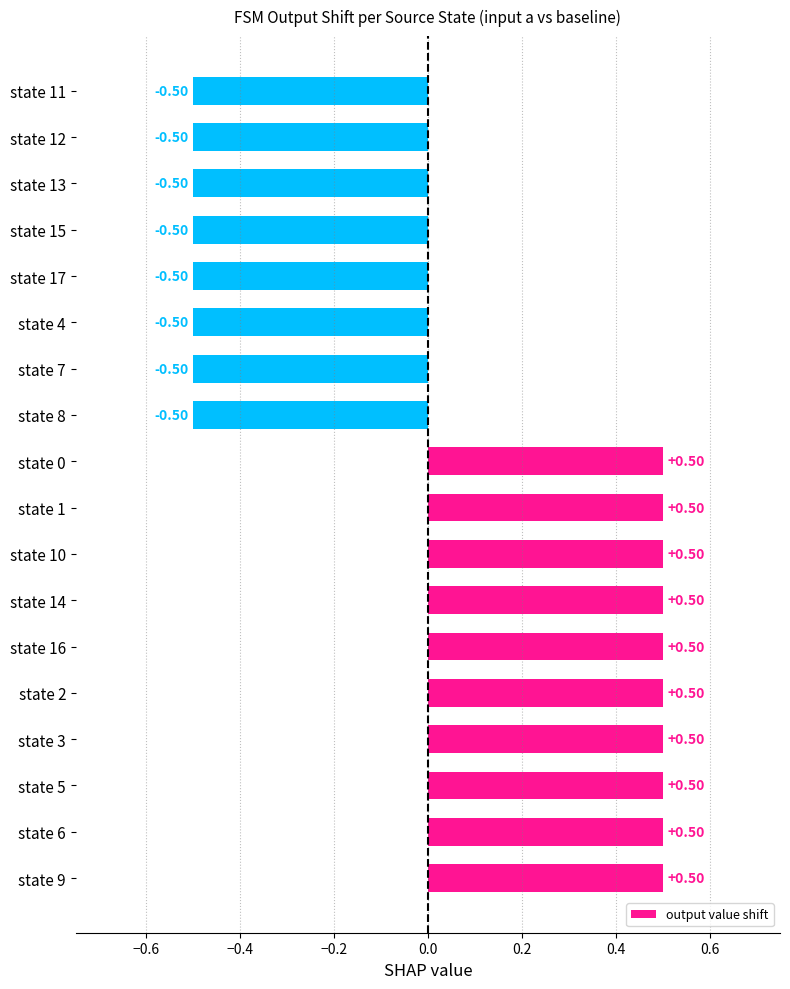

What is the change in value from state 16 to state 13?

-1.0